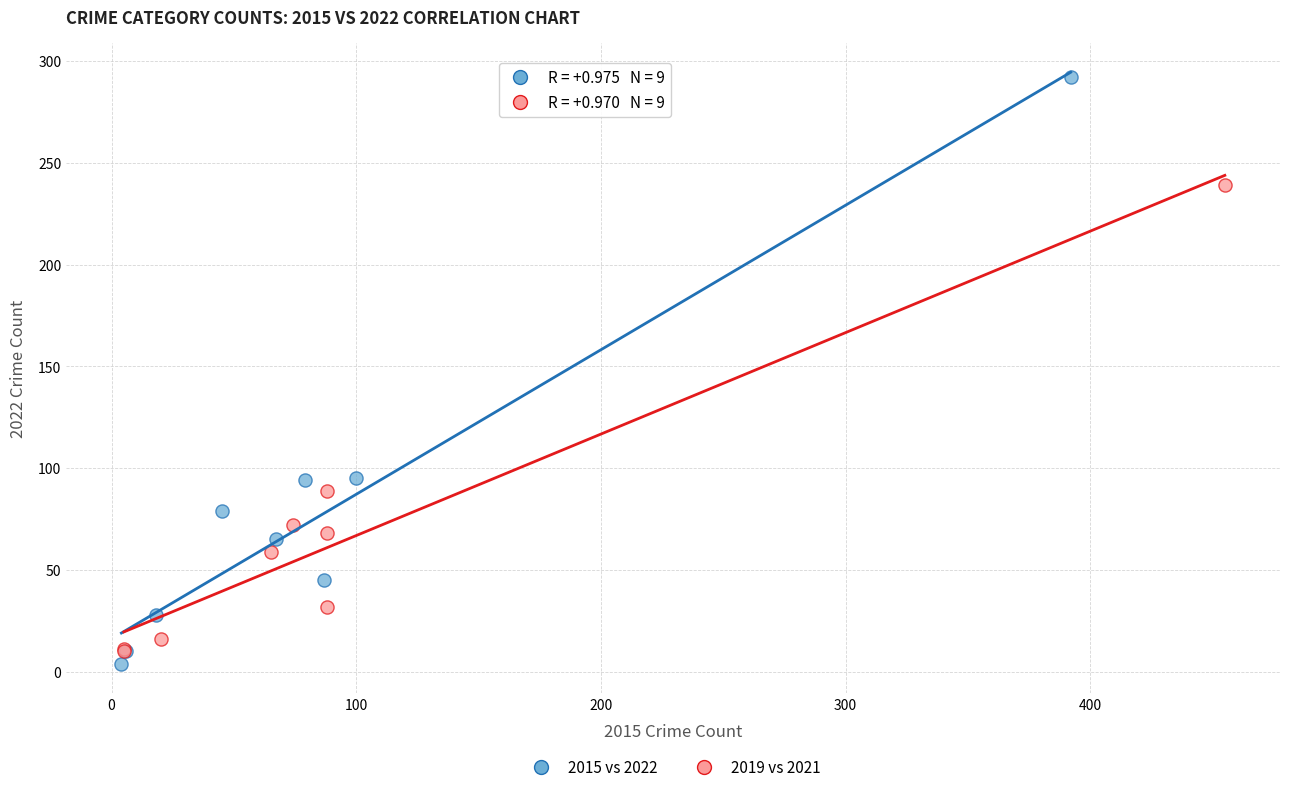

Which series has the largest Y range (max minus min)?

2015 vs 2022